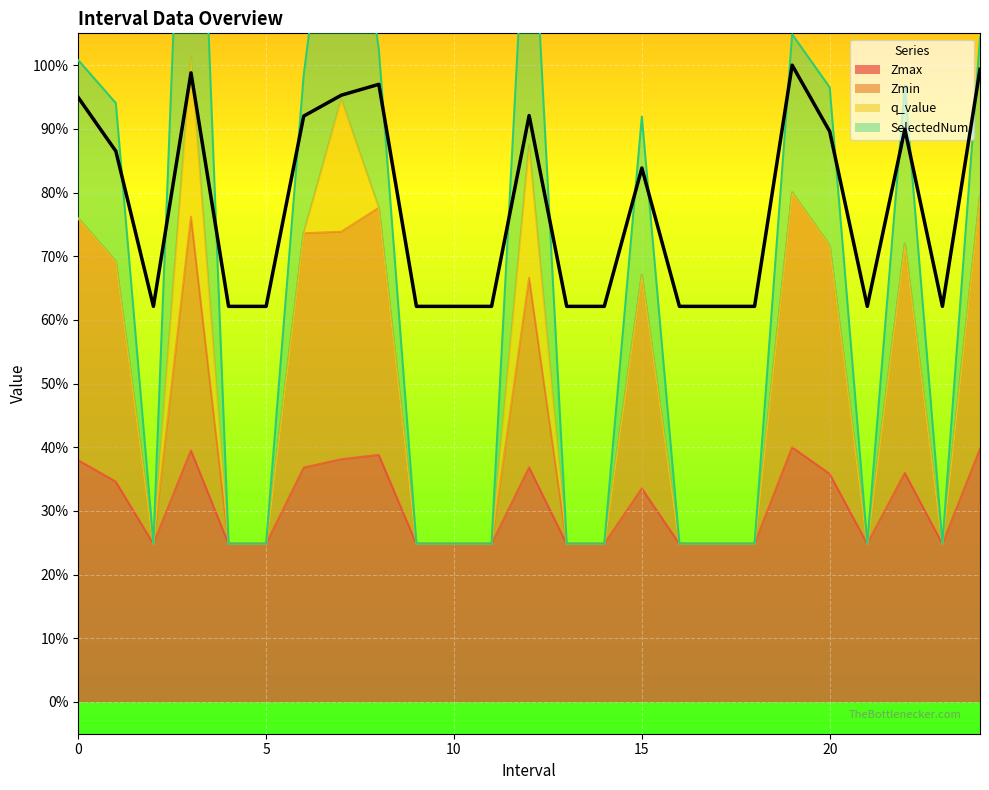

True or false: Zmin and Zmax cross at least once.

False